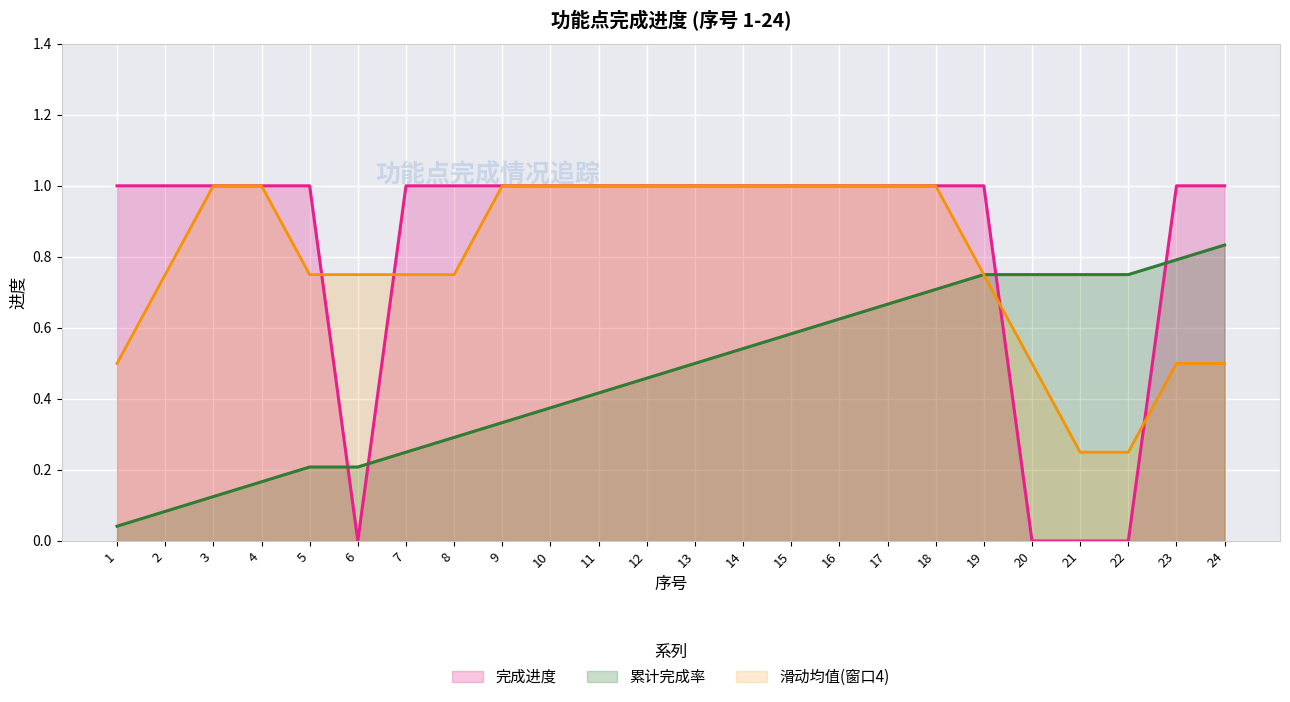

How many data points does each series have?

24